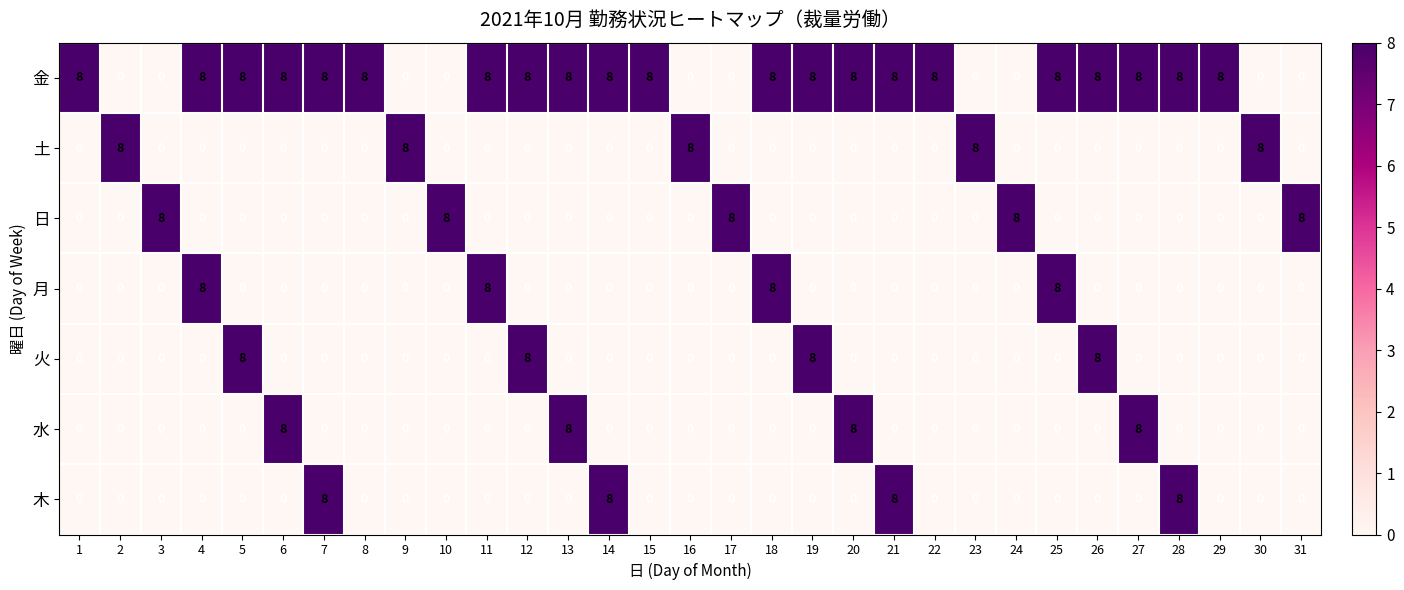

What is the difference between the second highest and second lowest values in the 水 series?

8